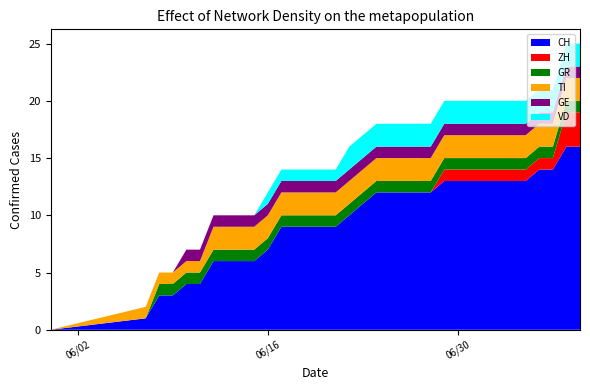

Reading right to left, transcribe all the data shown in this chart.

CH: 16	16	14	14	13	13	13	13	13	13	13	12	12	12	12	12	11	10	9	9	9	9	9	7	6	6	6	6	4	4	3	3	1	0
ZH: 3	3	1	1	1	1	1	1	1	1	1	0	0	0	0	0	0	0	0	0	0	0	0	0	0	0	0	0	0	0	0	0	0	0
GR: 1	1	1	1	1	1	1	1	1	1	1	1	1	1	1	1	1	1	1	1	1	1	1	1	1	1	1	1	1	1	1	1	0	0
TI: 2	2	2	2	2	2	2	2	2	2	2	2	2	2	2	2	2	2	2	2	2	2	2	2	2	2	2	2	1	1	1	1	1	0
GE: 1	1	1	1	1	1	1	1	1	1	1	1	1	1	1	1	1	1	1	1	1	1	1	1	1	1	1	1	1	1	0	0	0	0
VD: 2	2	2	2	2	2	2	2	2	2	2	2	2	2	2	2	2	2	1	1	1	1	1	1	0	0	0	0	0	0	0	0	0	0